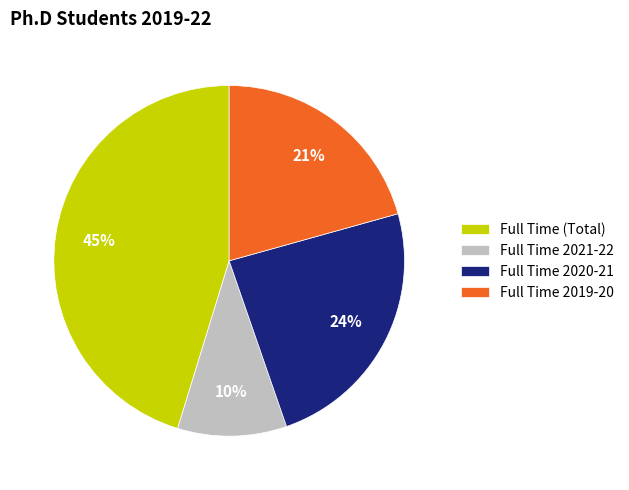

Rank the categories by value from lowest to highest.

Full Time 2021-22, Full Time 2019-20, Full Time 2020-21, Full Time (Total)